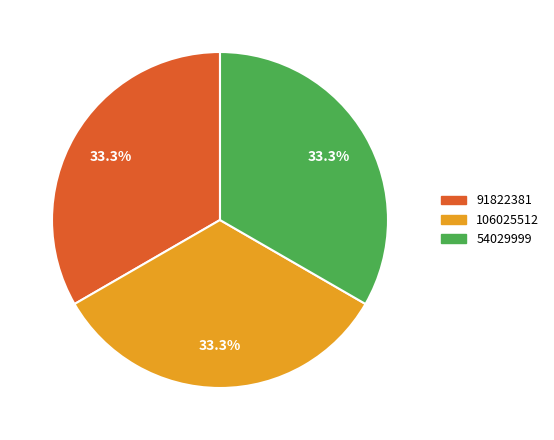

What is the ratio of the value at 91822381 to the value at 54029999?

1.0